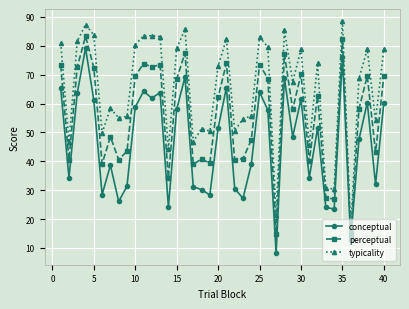

How many lines are shown in the chart?

3